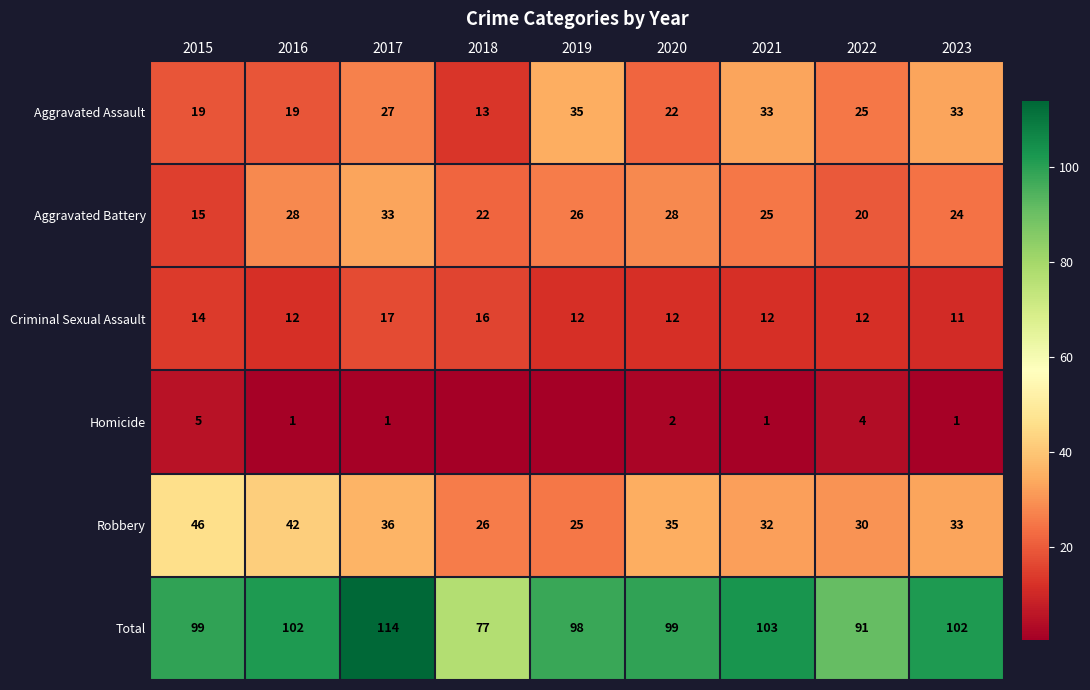

At how many categories does at least one series exceed 109?

1